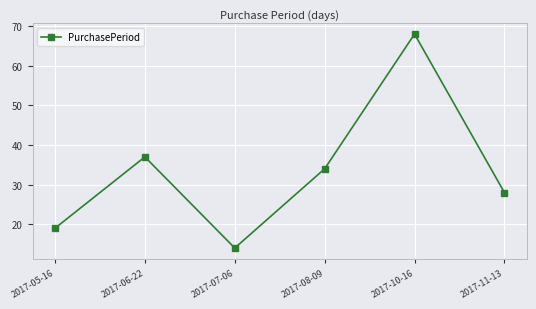

Reading right to left, transcribe all the data shown in this chart.

28	68	34	14	37	19